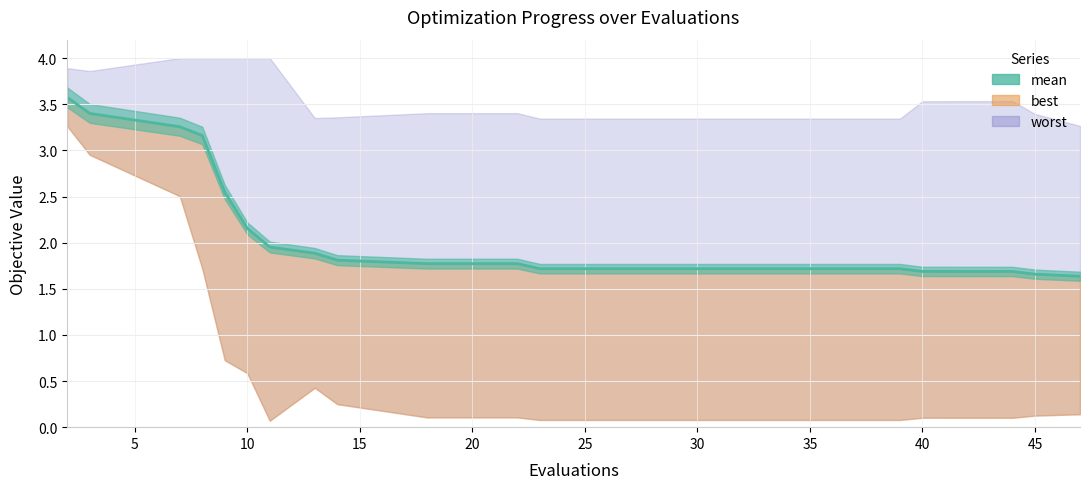

Is it true that the value at 45 is 0.9?

False